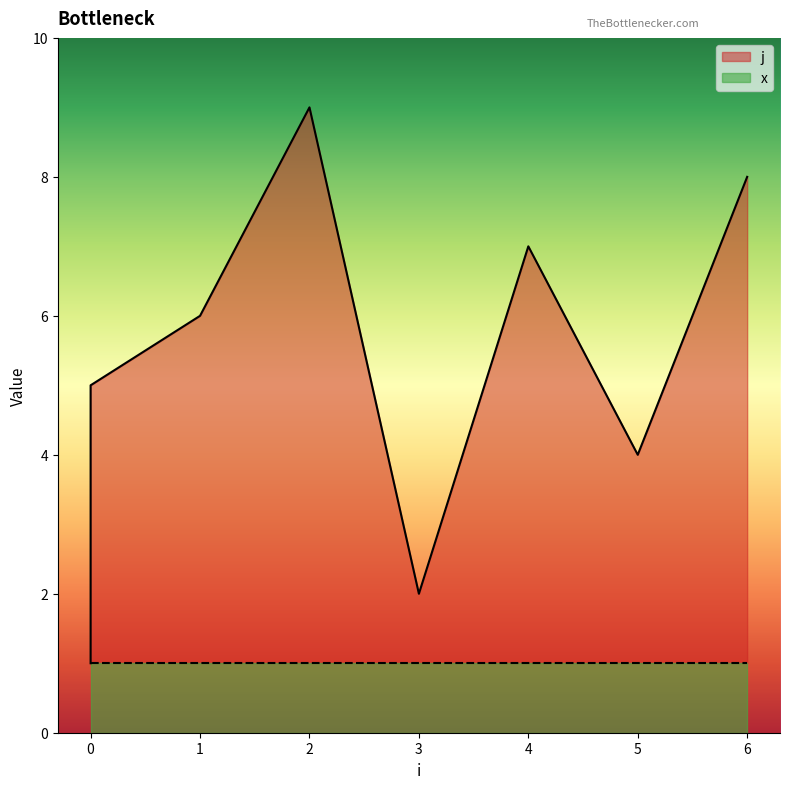

How many points are higher than both their immediate neighbors (excluding endpoints)?

2